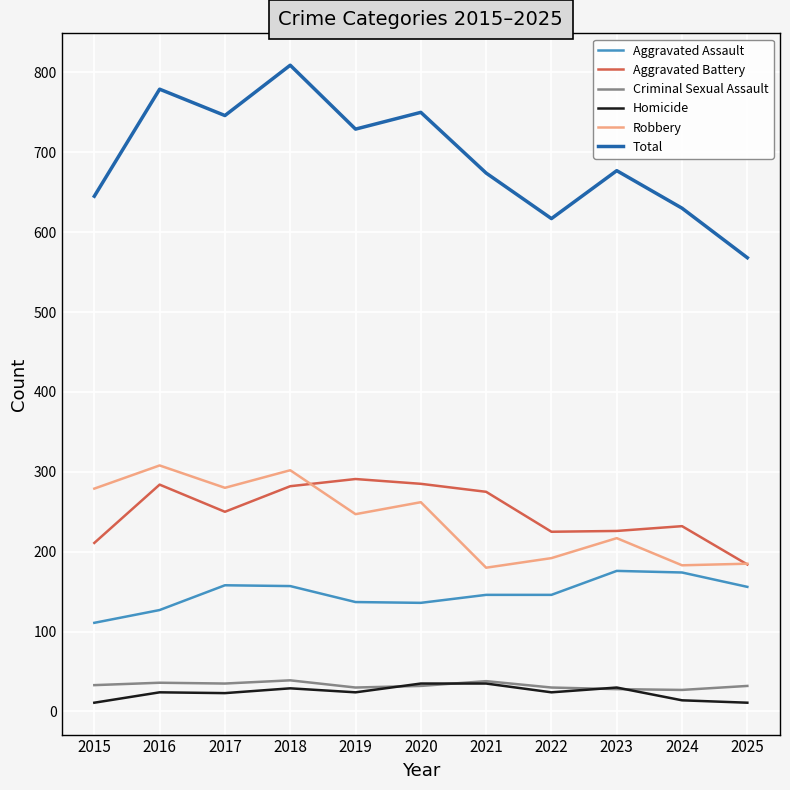

True or false: Homicide and Robbery cross at least once.

False